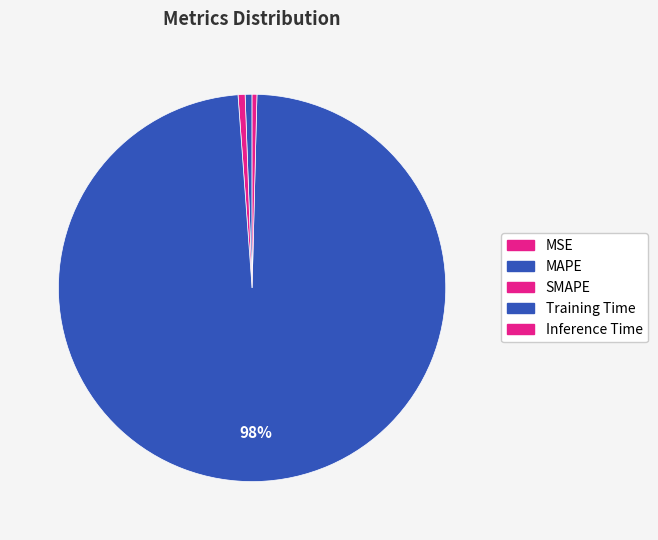

Which slice is the smallest?

MSE